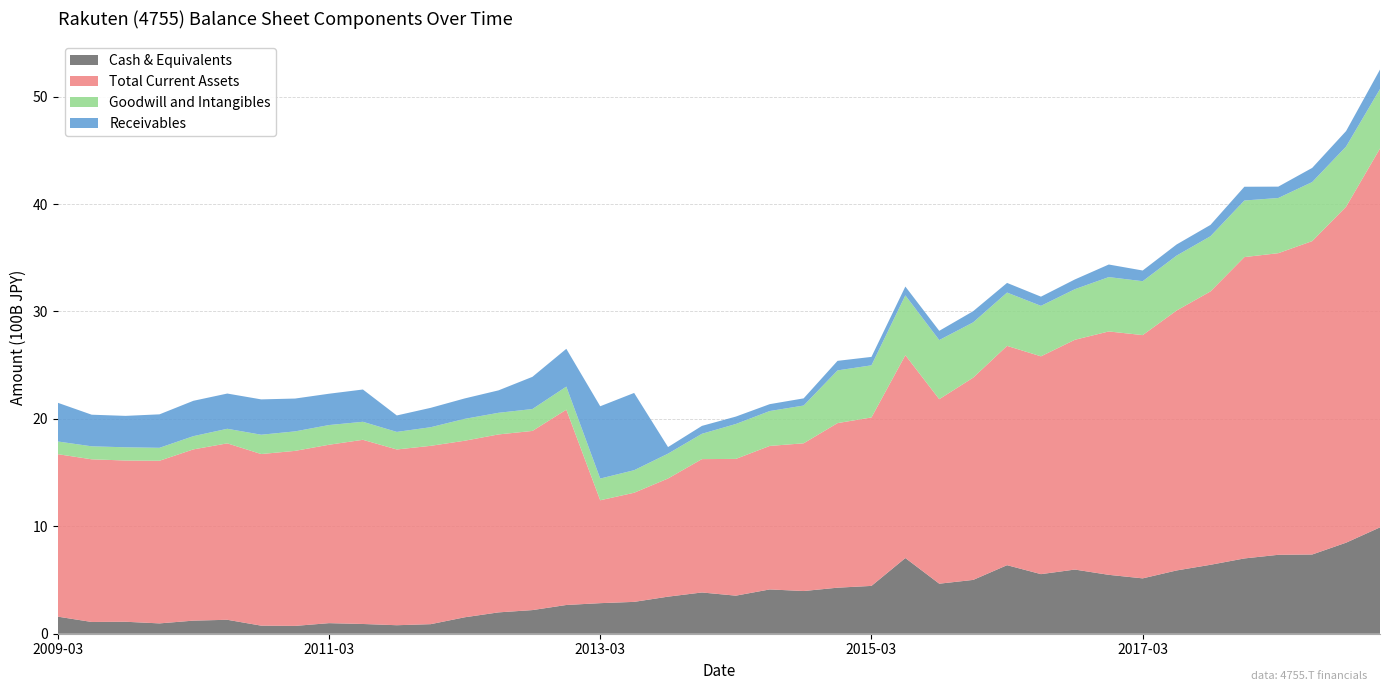

Reading left to right, extract all data points from this chart.

Cash & Equivalents: 159077000000	109434000000	111418000000	96233000000	121898000000	129774000000	75245000000	72866000000	98473000000	90689000000	79175000000	88989000000	152913000000	198774000000	220008000000	267596000000	284606000000	296569000000	345177000000	384008000000	354376000000	412382000000	397564000000	428635000000	445228000000	704685000000	465841000000	501029000000	638201000000	554746000000	597412000000	548269000000	515432000000	589034000000	641815000000	700881000000	734775000000	737598000000	847622000000	990242000000
Total Current Assets: 1512487000000	1514291000000	1501139000000	1514125000000	1594211000000	1642480000000	1597572000000	1629432000000	1660925000000	1714718000000	1636232000000	1660331000000	1643700000000	1656613000000	1667963000000	1818364000000	957796000000	1015899000000	1100026000000	1241583000000	1273118000000	1335942000000	1375333000000	1532269000000	1568184000000	1888576000000	1717664000000	1882904000000	2041603000000	2027853000000	2139195000000	2265865000000	2264745000000	2419777000000	2545026000000	2805552000000	2808011000000	2917697000000	3127849000000	3527223000000
Goodwill and Intangibles: 118237000000	121017000000	123112000000	120528000000	123275000000	135789000000	179899000000	181495000000	183359000000	167728000000	163538000000	173286000000	203628000000	201448000000	203971000000	214744000000	202116000000	209946000000	231440000000	235881000000	325046000000	324901000000	351476000000	490679000000	485361000000	556688000000	550403000000	514752000000	496343000000	469905000000	471025000000	506087000000	501757000000	511288000000	513879000000	526862000000	513825000000	549698000000	560129000000	553815000000
Receivables: 360413000000	294325000000	292485000000	311592000000	329187000000	328005000000	328973000000	305675000000	291604000000	300520000000	153119000000	180425000000	190105000000	208839000000	299632000000	351671000000	673190000000	719330000000	61111000000	73443000000	68951000000	64051000000	66724000000	88871000000	78459000000	82171000000	85997000000	104011000000	89861000000	85546000000	90698000000	117088000000	99620000000	103661000000	105365000000	128057000000	105724000000	131835000000	144378000000	181026000000